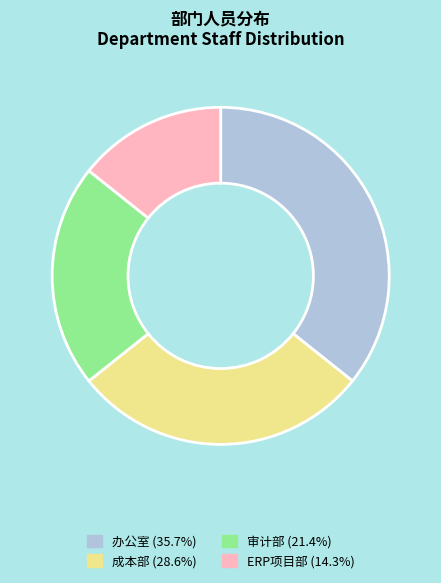

What is the ratio of the value at 办公室 to the value at 审计部?

1.7